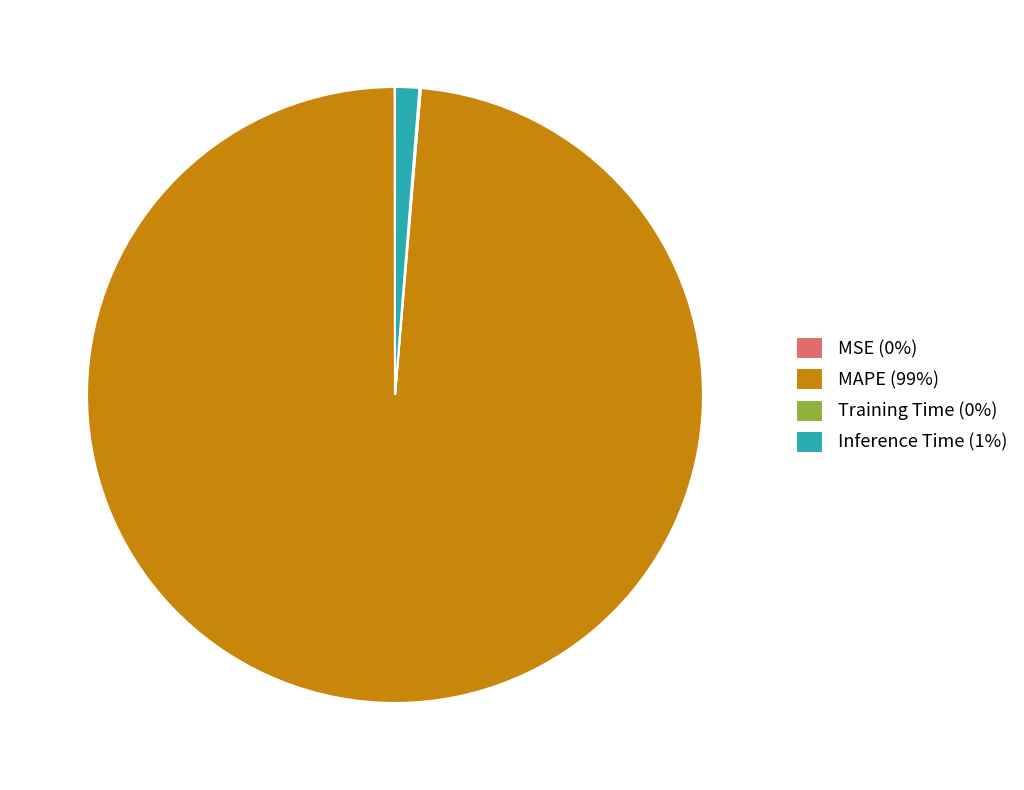

Approximately how many times larger is the value at MAPE compared to Inference Time?

78.1